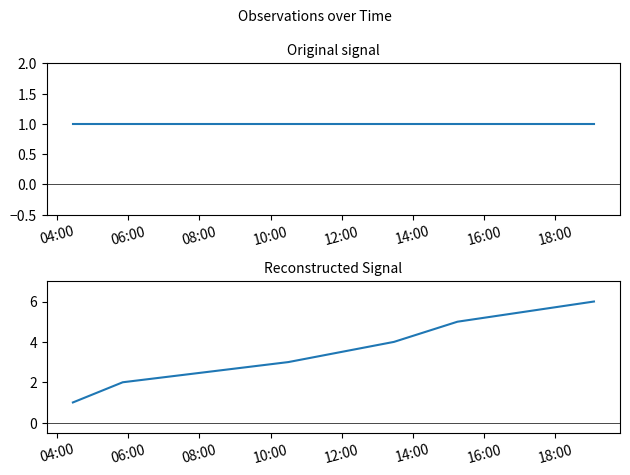

Which has a higher value, 08:00 or 14:00?

08:00